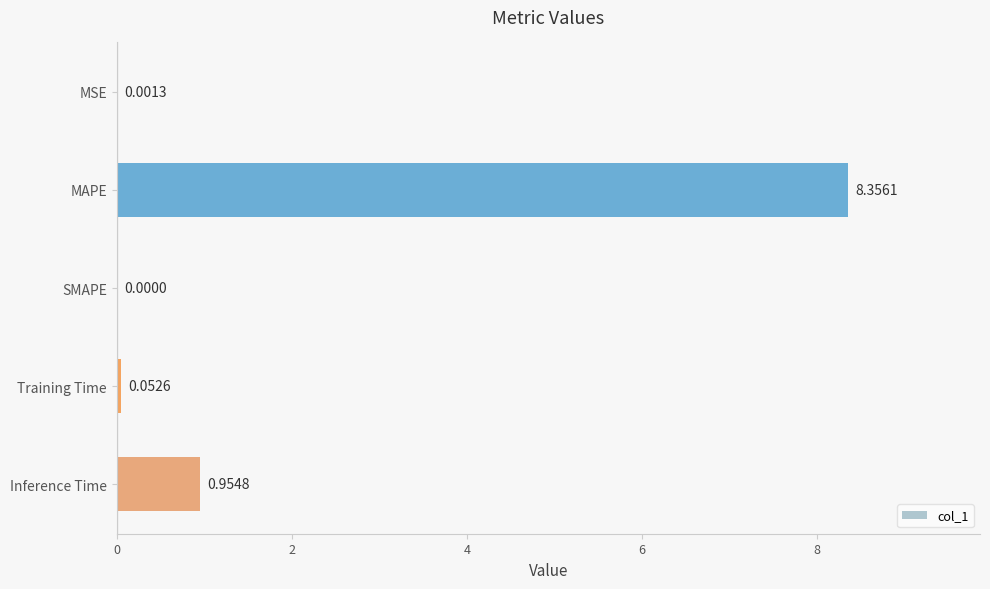

What is the change in value from MAPE to SMAPE?

-8.4